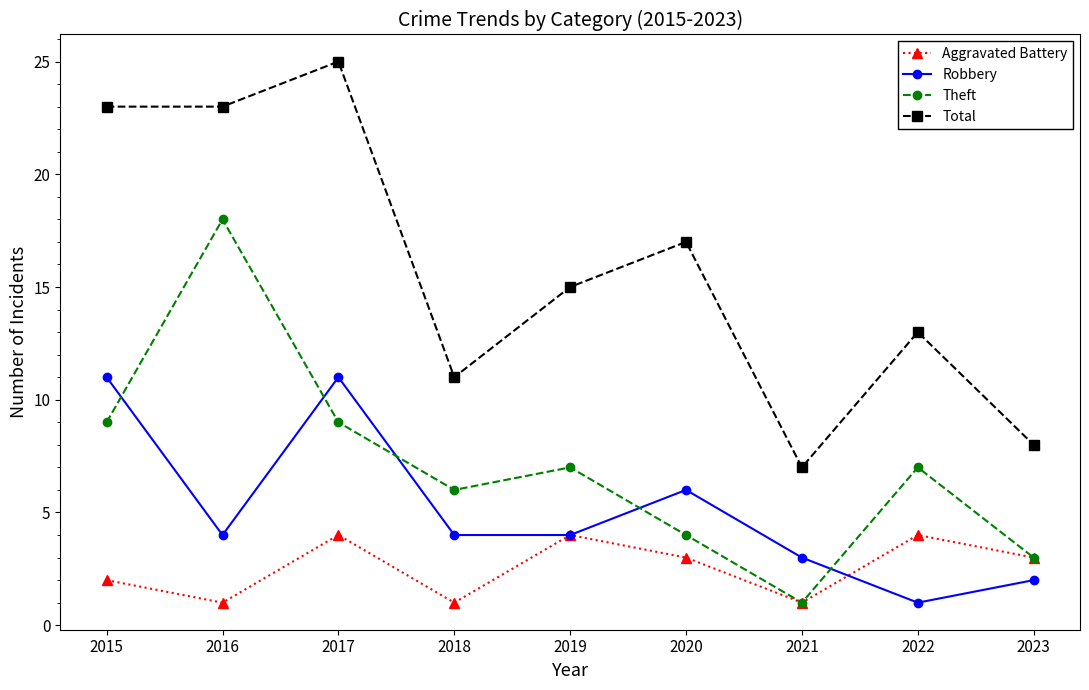

What is the sum of the Aggravated Battery values at 2015 and 2019?

6